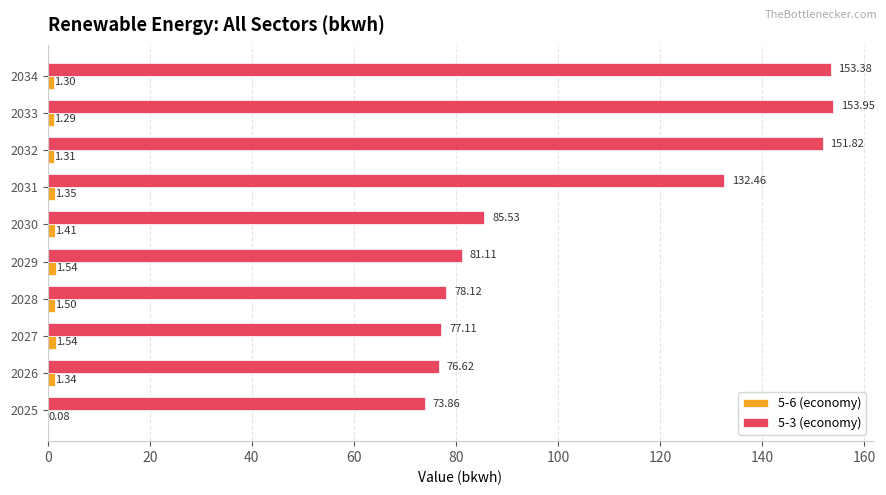

Which series changed the most between 2027 and 2029?

5-3 (economy)